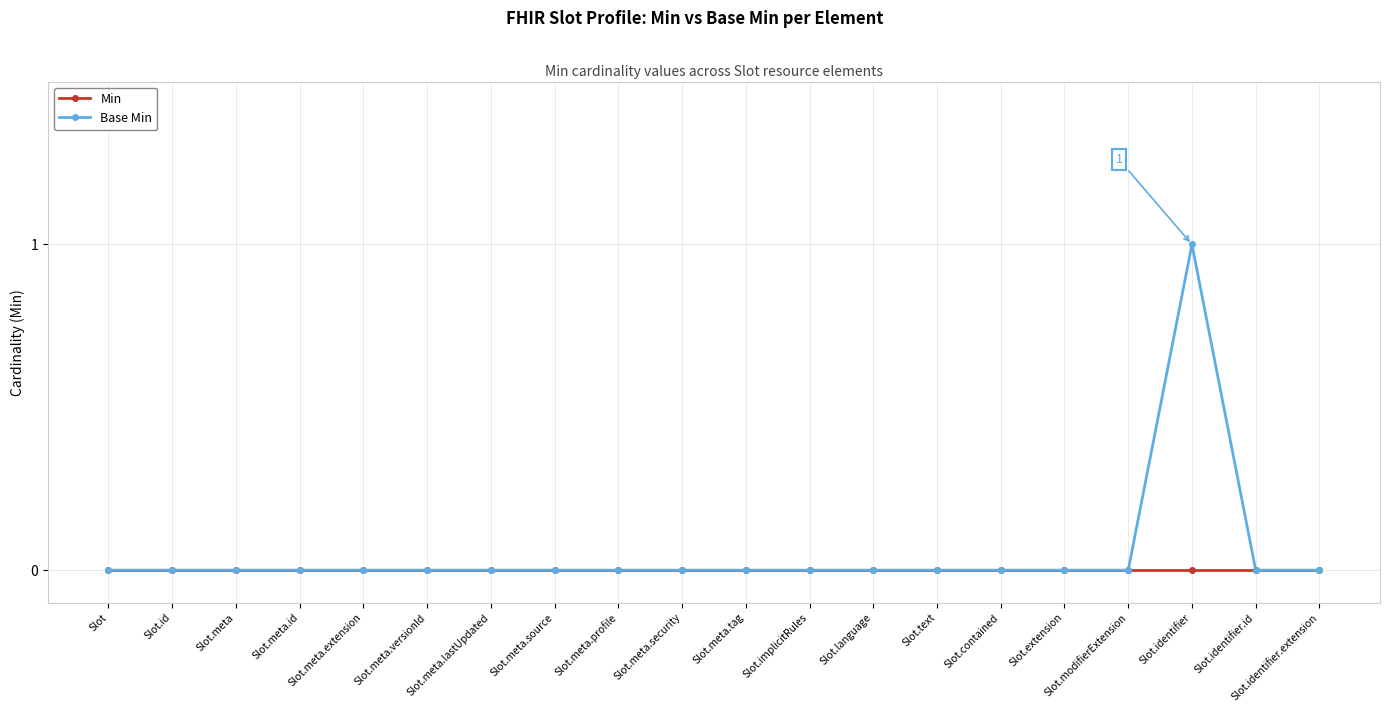

Which series has the largest range (max minus min)?

Base Min